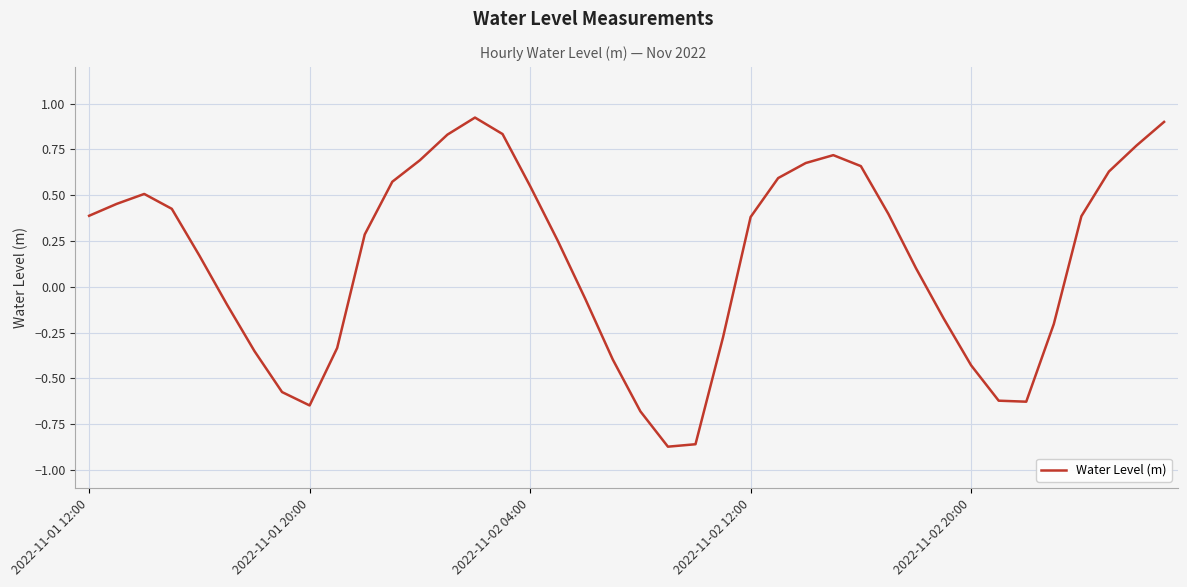

At which label does the data first exceed 0?

2022-11-01 12:00